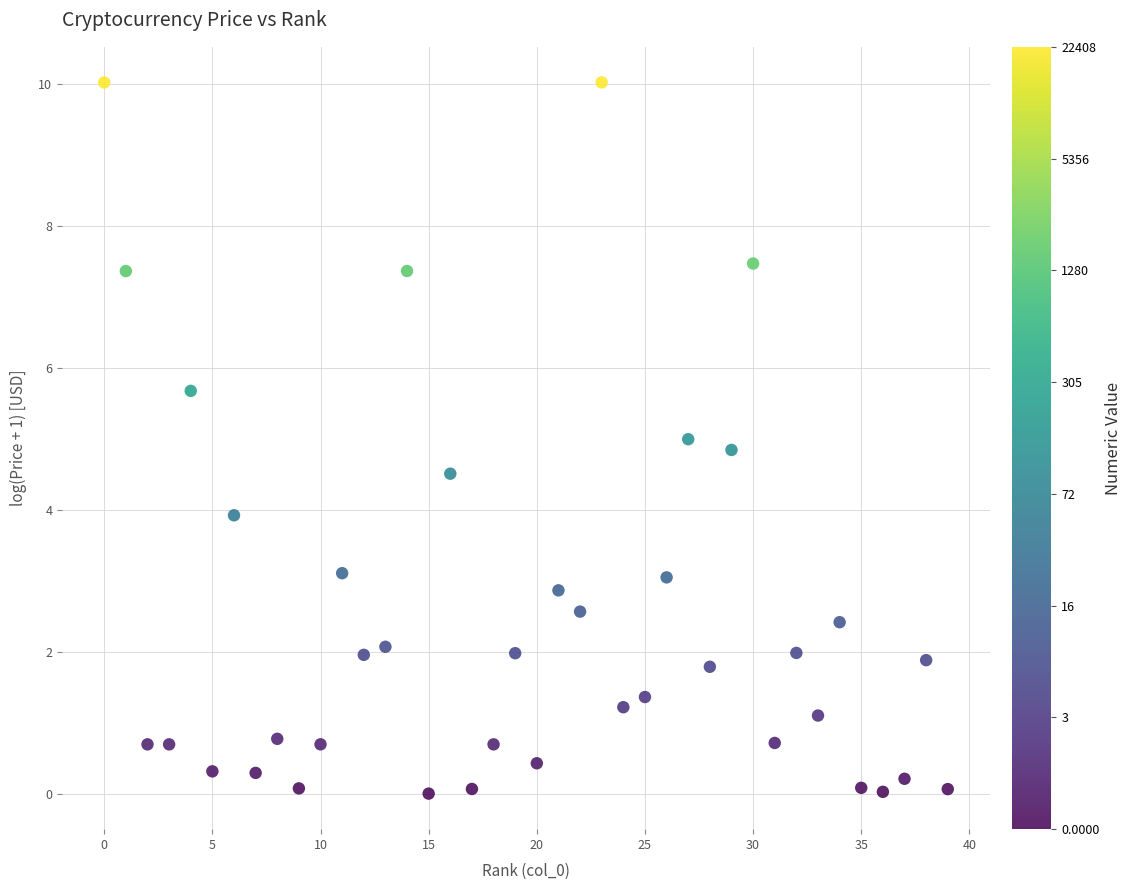

What is the range of Y values (max minus min)?

10.0